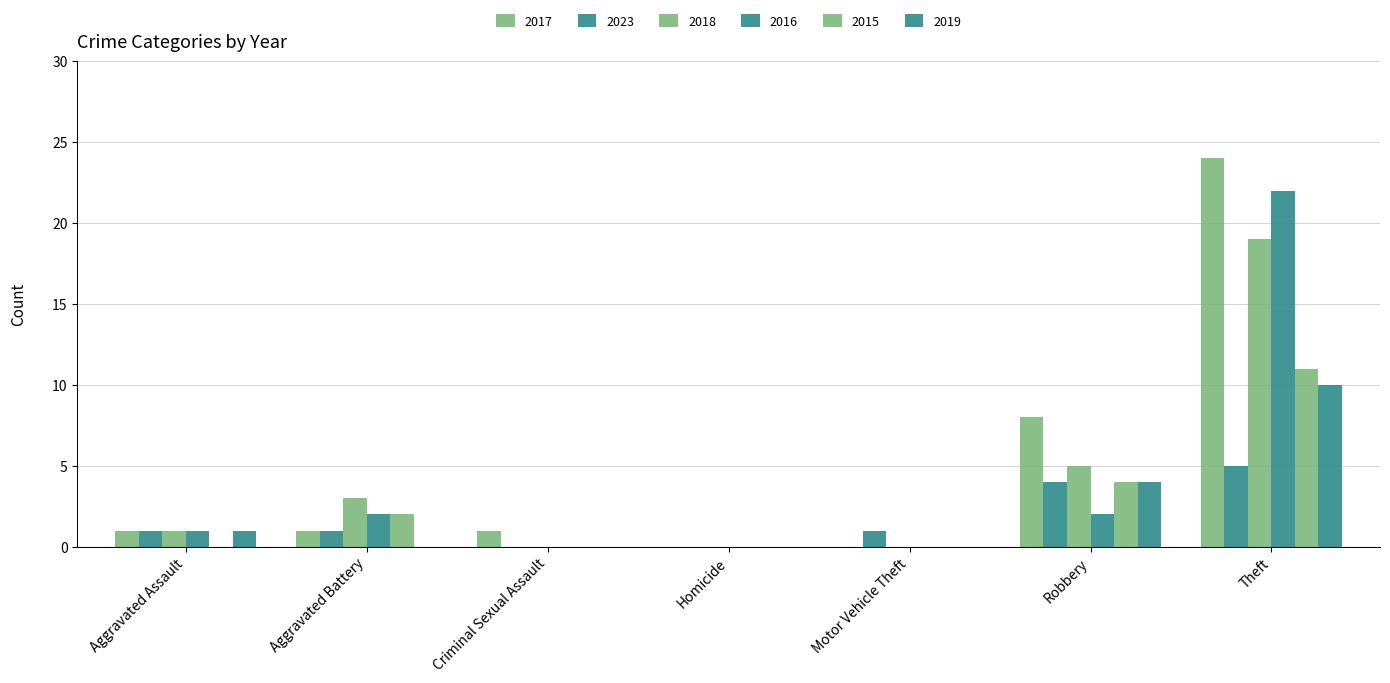

What is the difference between the second highest and minimum values in the 2023 series?

4